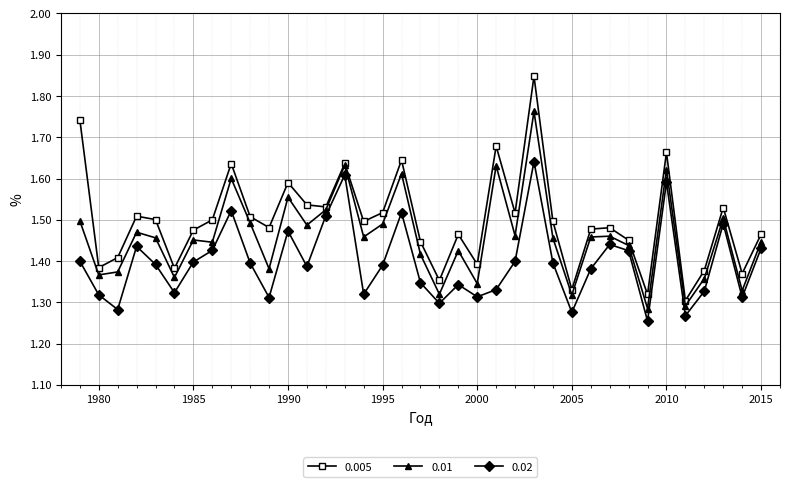

List the series in order of their overall mean, lowest first.

0.02, 0.01, 0.005